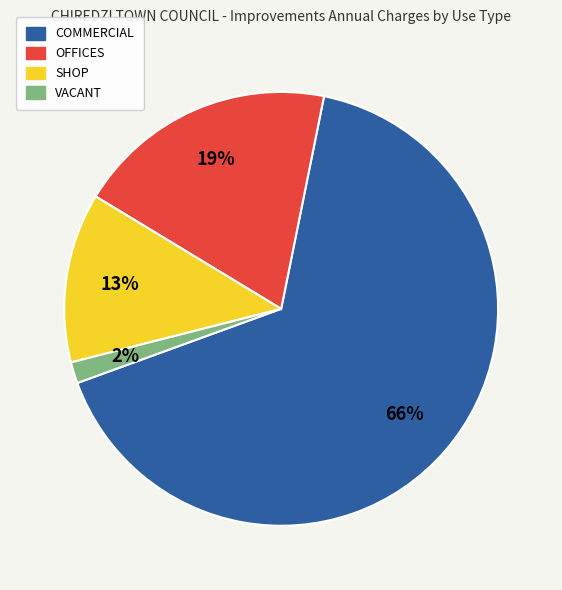

Which has a higher value, SHOP or OFFICES?

OFFICES